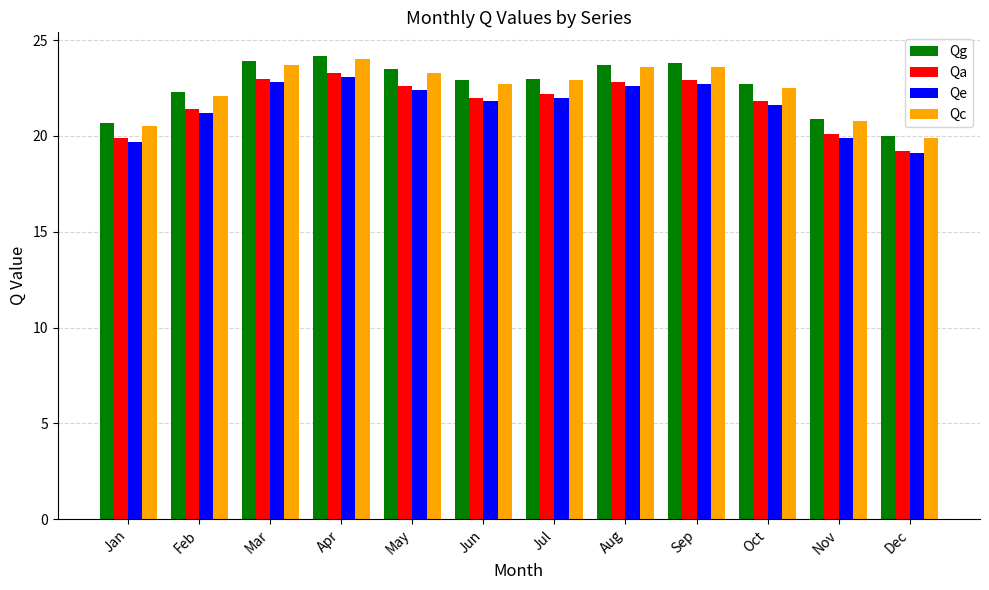

What is the total value across all series at Feb?

87.0